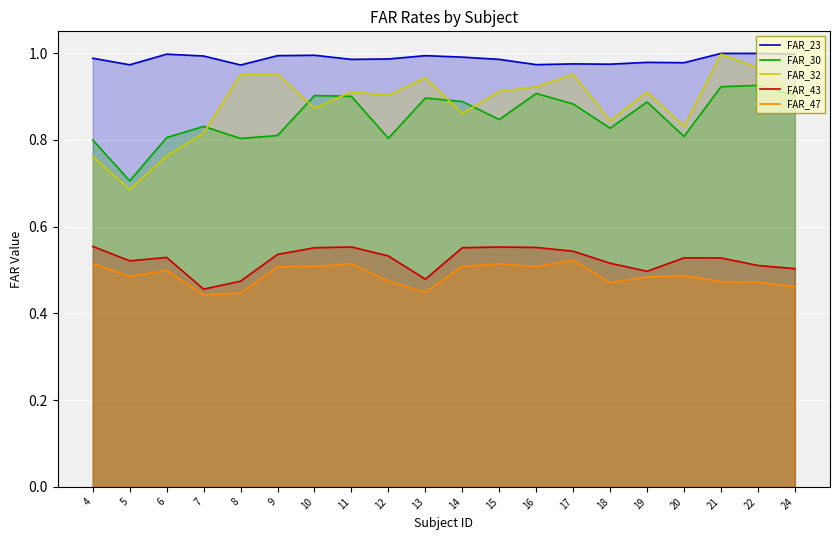

Does the chart display data point markers on the line(s)?

No